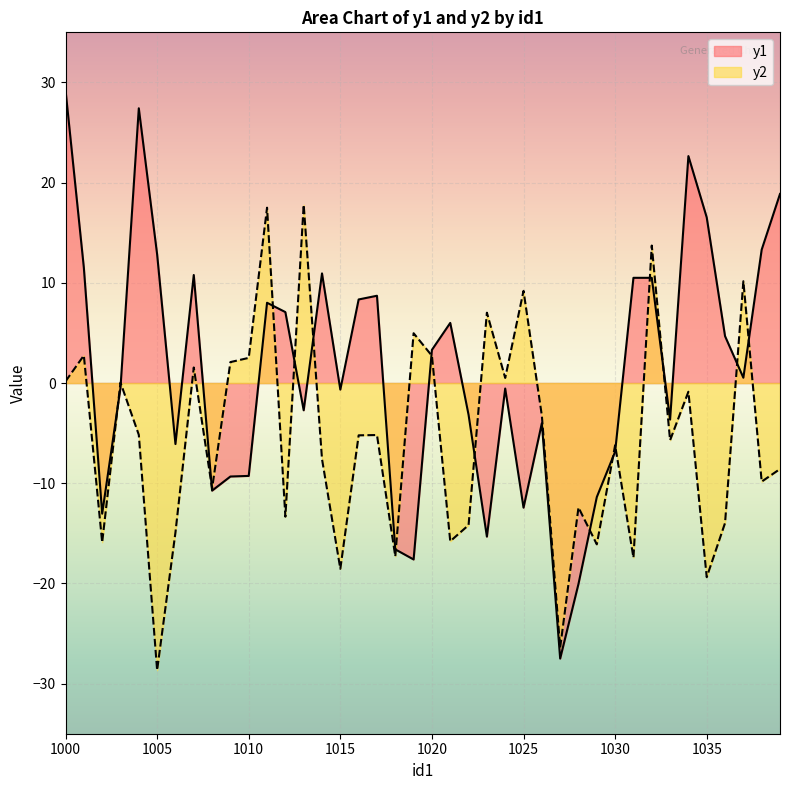

Read the y1 value at 1023.

-15.3